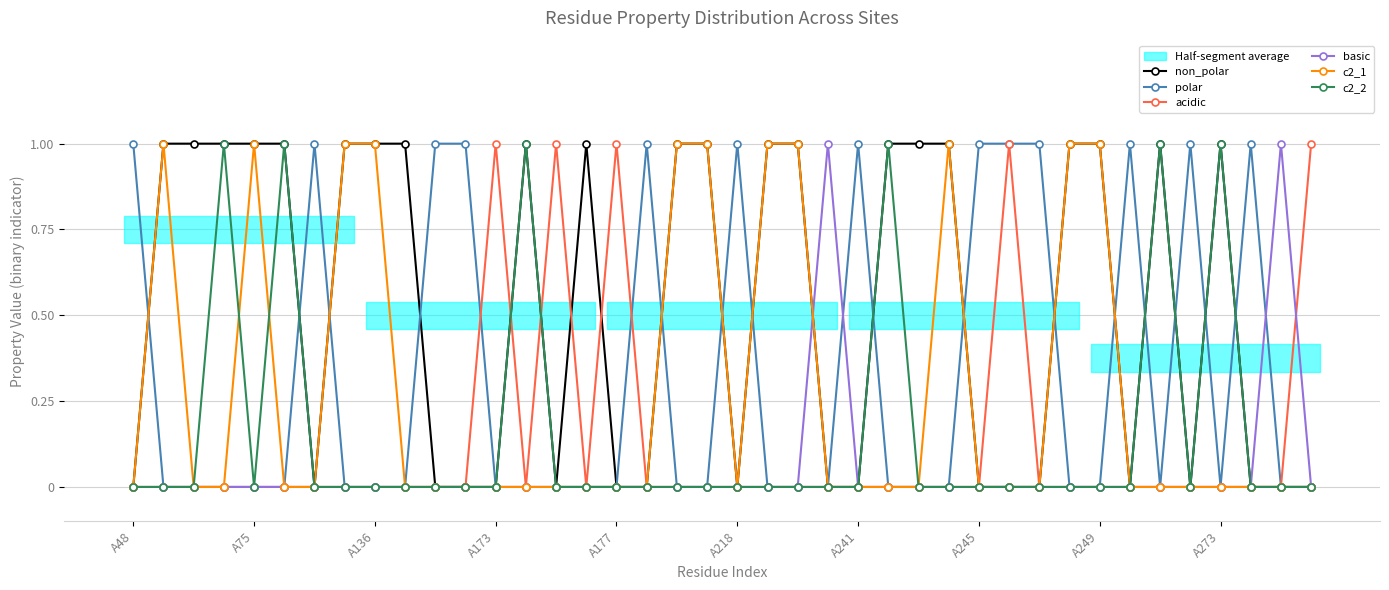

How many times do basic and non_polar cross each other?

1